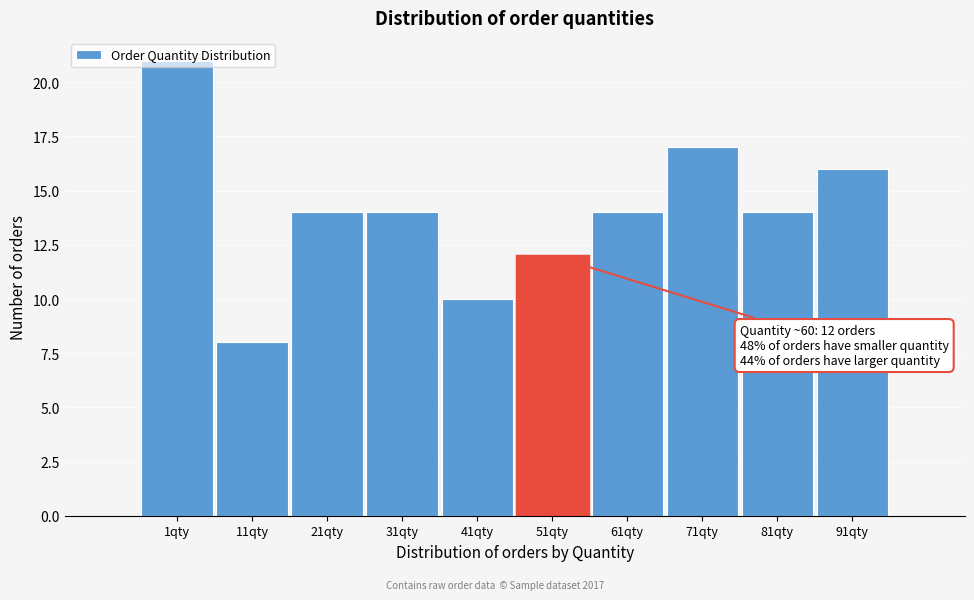

Which has a higher value, 11qty or 81qty?

81qty